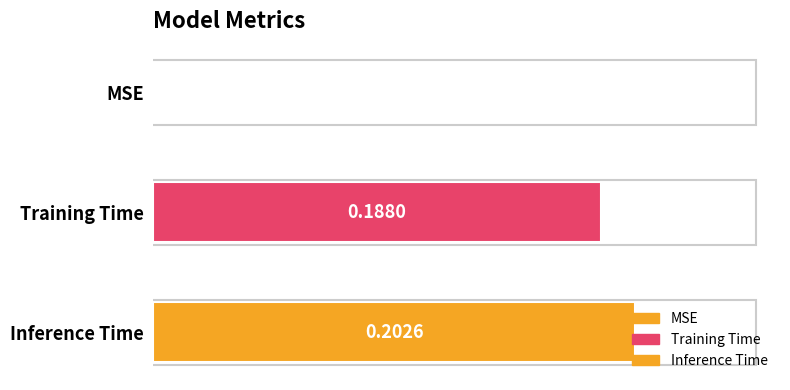

Count the number of categories in the chart.

1